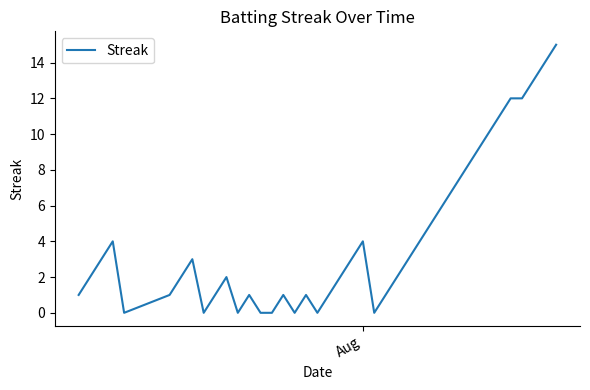

How many distinct data groups are displayed?

1